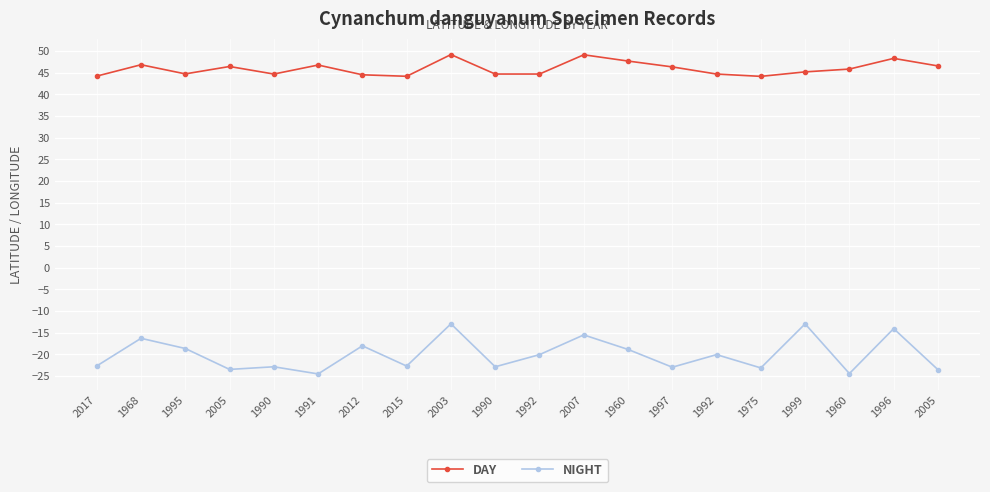

Count the number of categories in the chart.

20